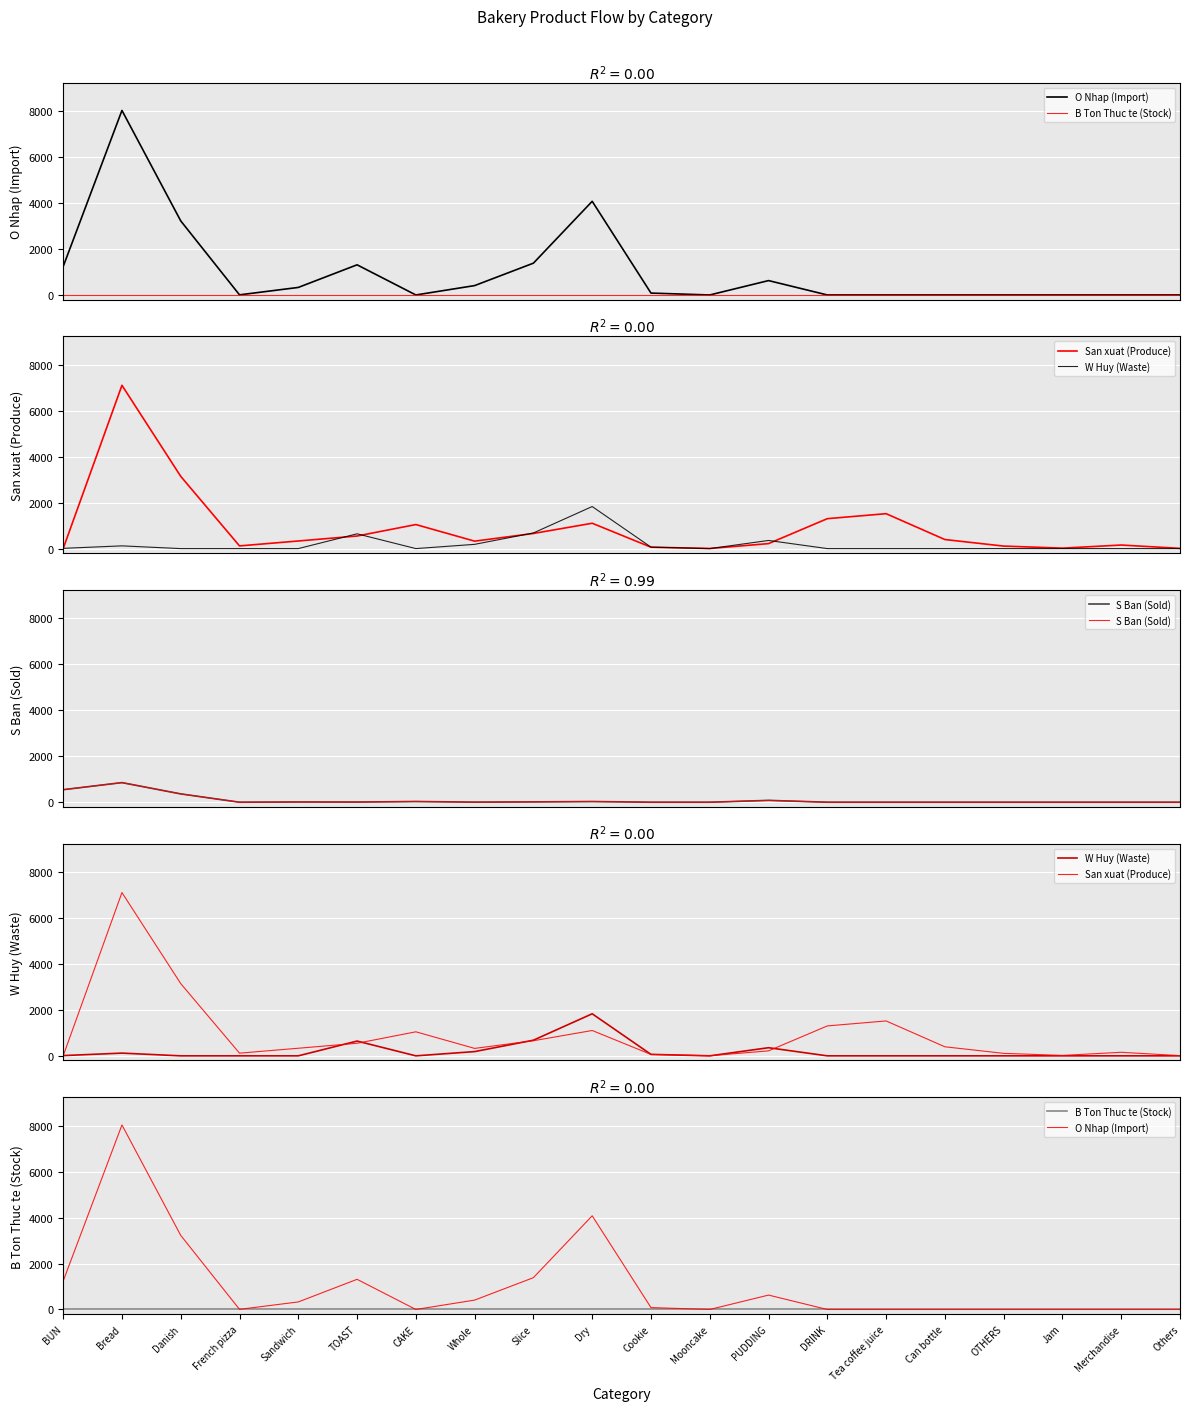

What is the difference between the maximum and minimum values in the W Huy (Waste) series?

1830